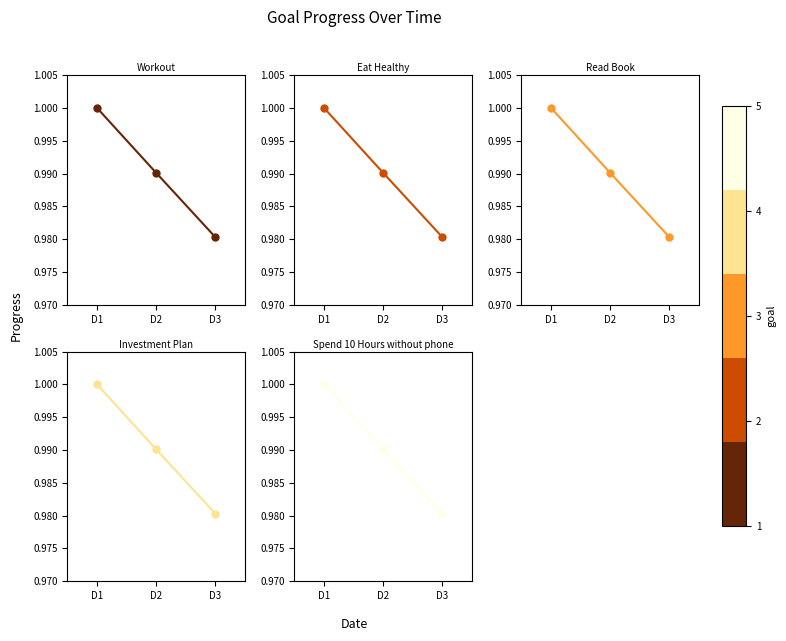

What is the greatest value displayed?

1.0